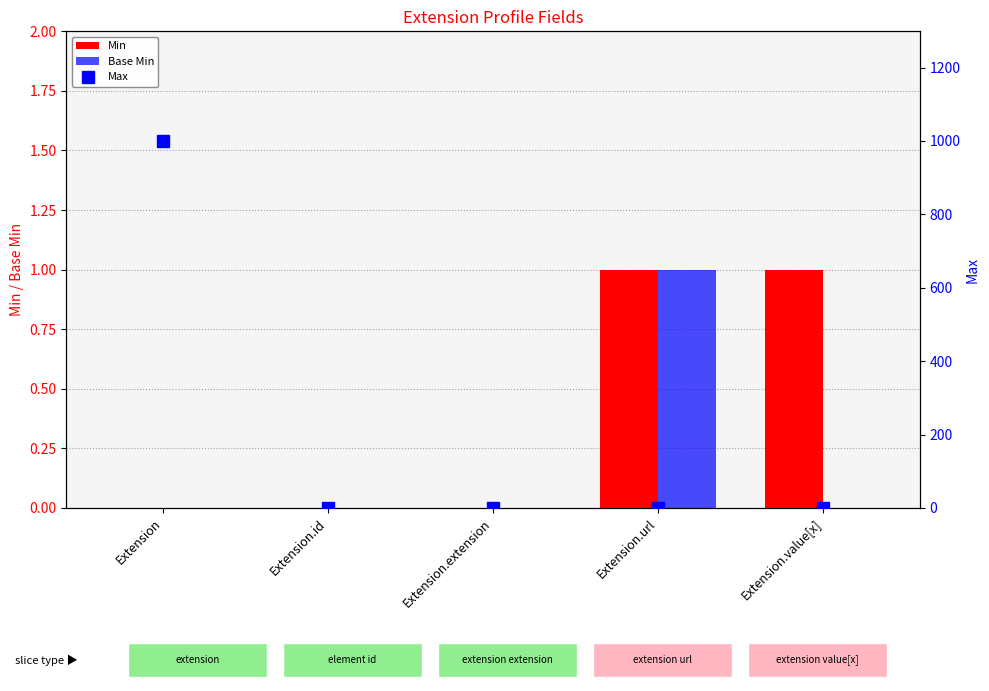

Reading left to right, what are all the values shown in this chart?

Min: 0	0	0	1	1
Base Min: 0	0	0	1	0
Max: 999	1	0	1	1